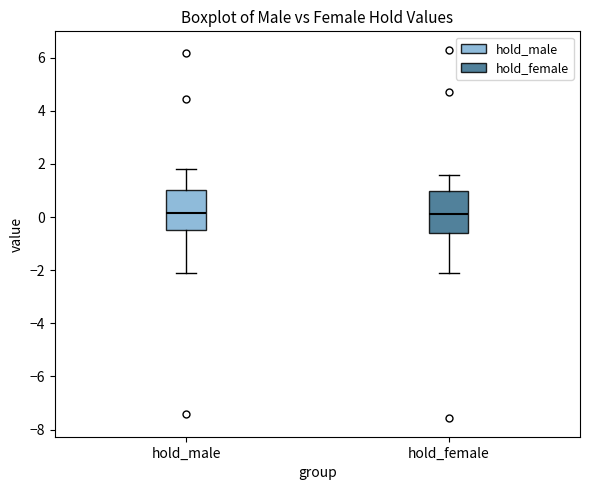

Where does the lower whisker of the box for hold_female end on the y-axis? The values are not printed on the chart, so give them approximately, as read against the axis.

-2.2